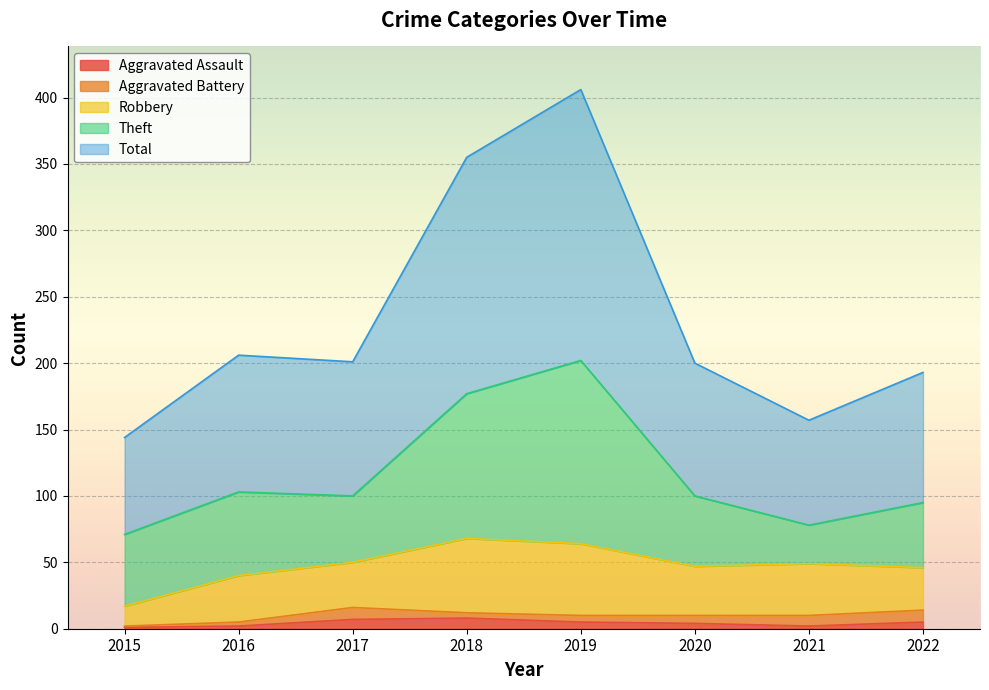

What is the maximum value shown in the chart?

204